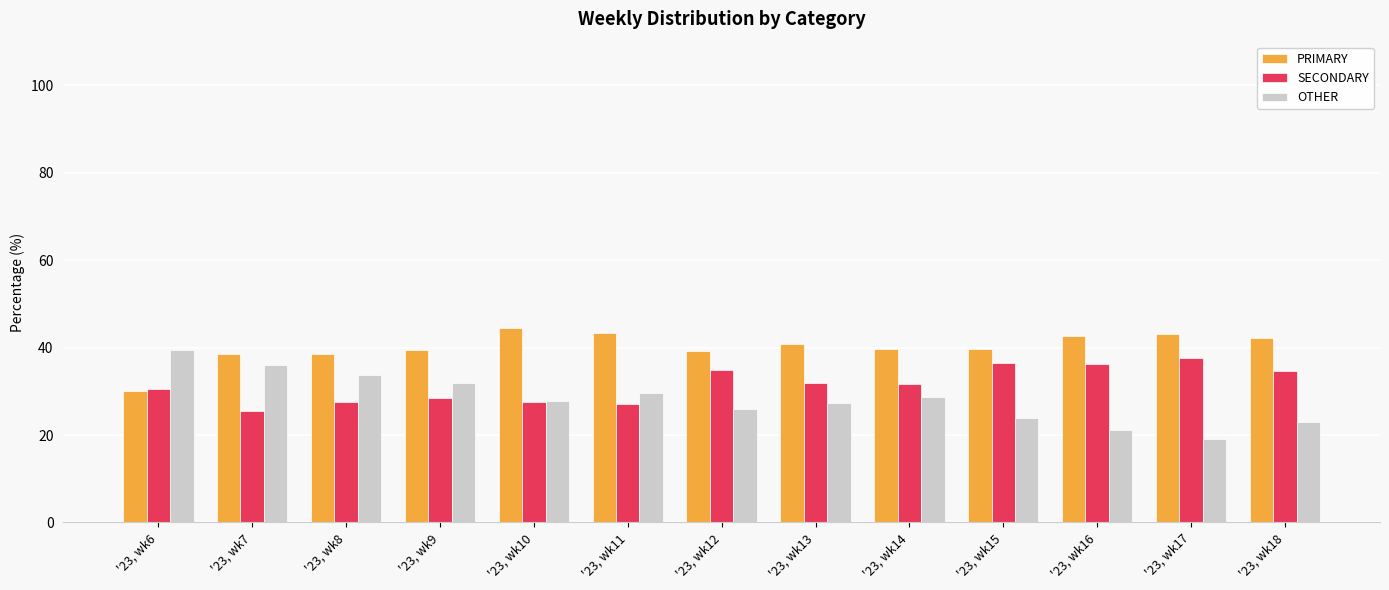

What is the difference between the highest and lowest values at '23, wk11?

16.3